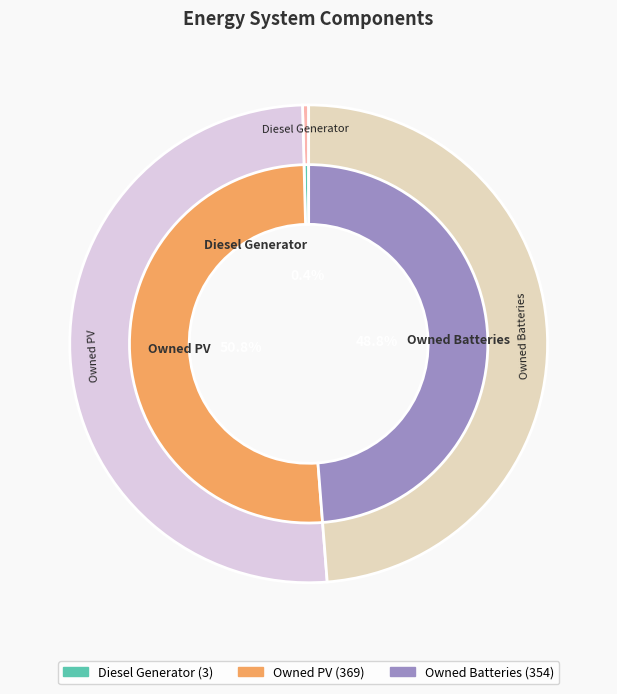

How many segments does this pie chart have?

3